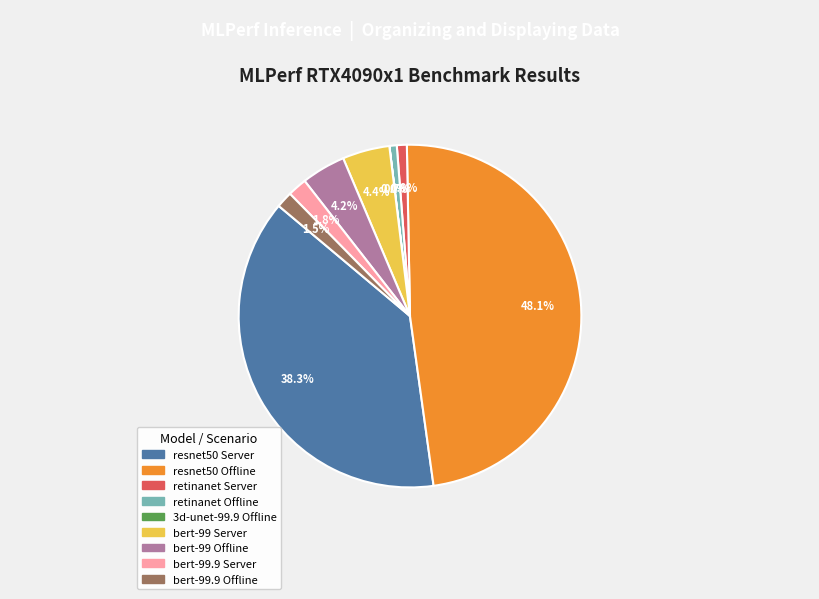

What is the ratio of the value at retinanet Offline to the value at bert-99.9 Offline?

0.5